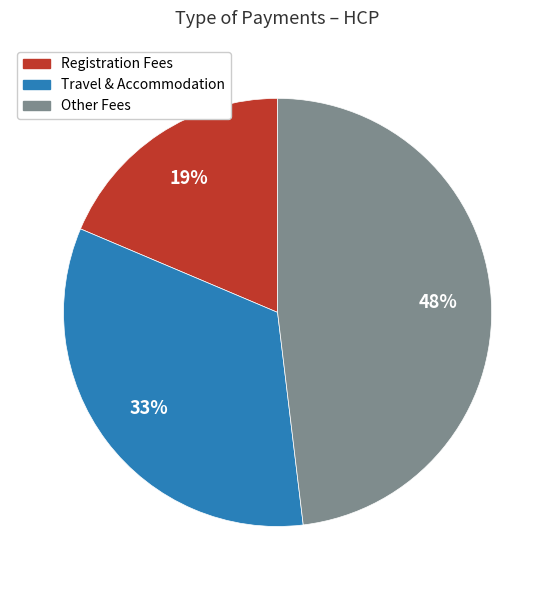

Count the number of slices in the pie.

3